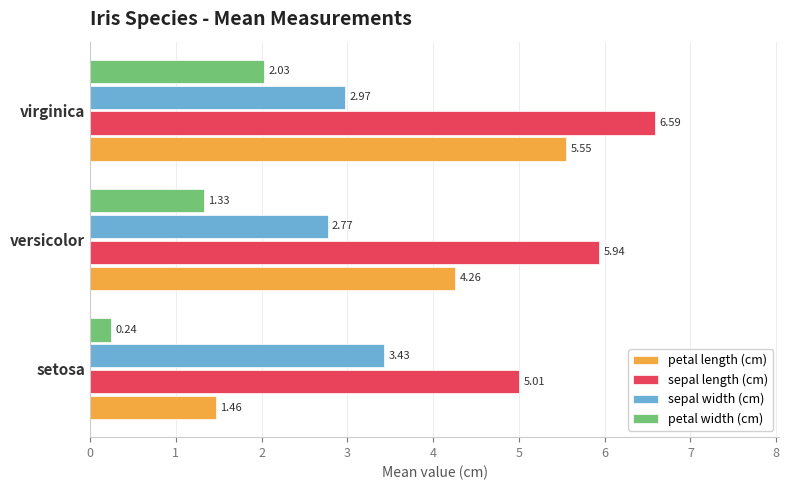

List the labels in order of petal length (cm) value, largest first.

virginica, versicolor, setosa